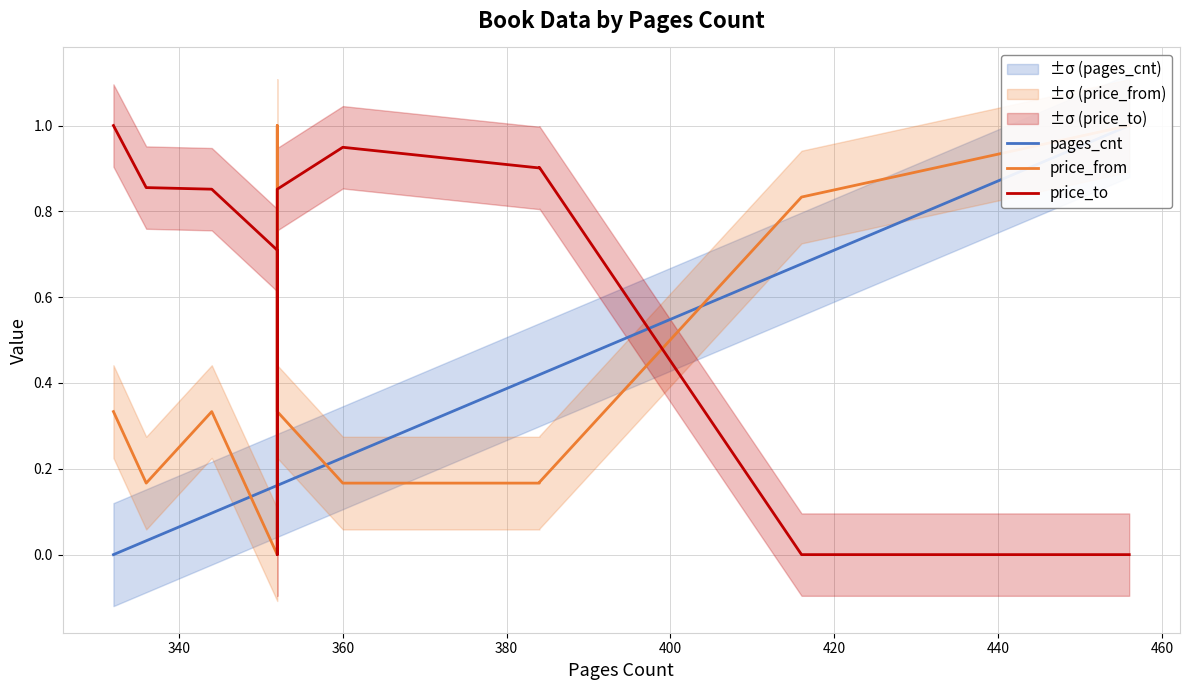

Count the price_from values in the range 0 to 1.

11